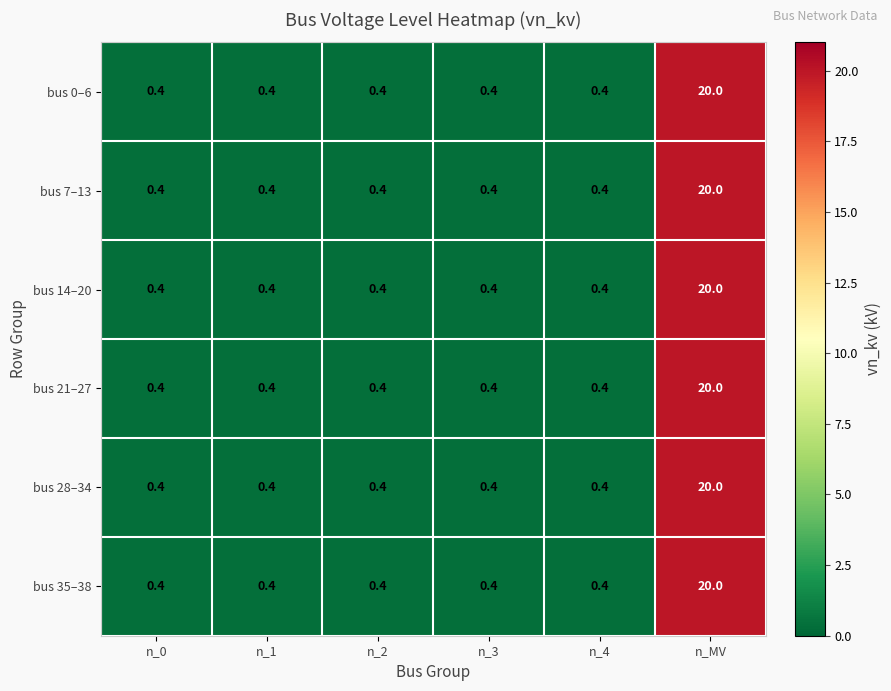

What is the total value across all series at n_MV?

120.0